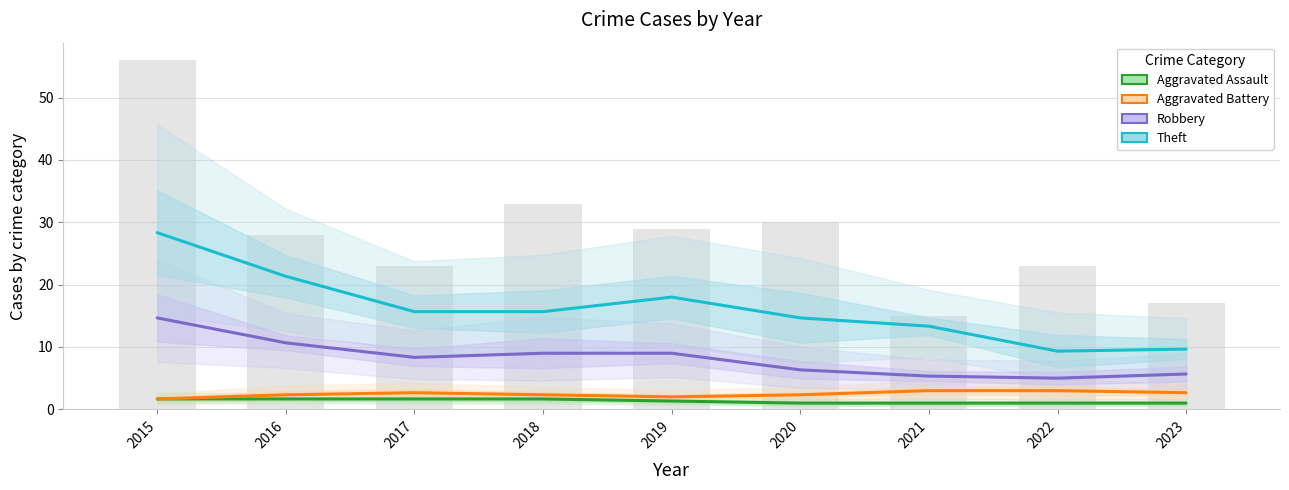

At which label does Robbery reach its minimum?

2022